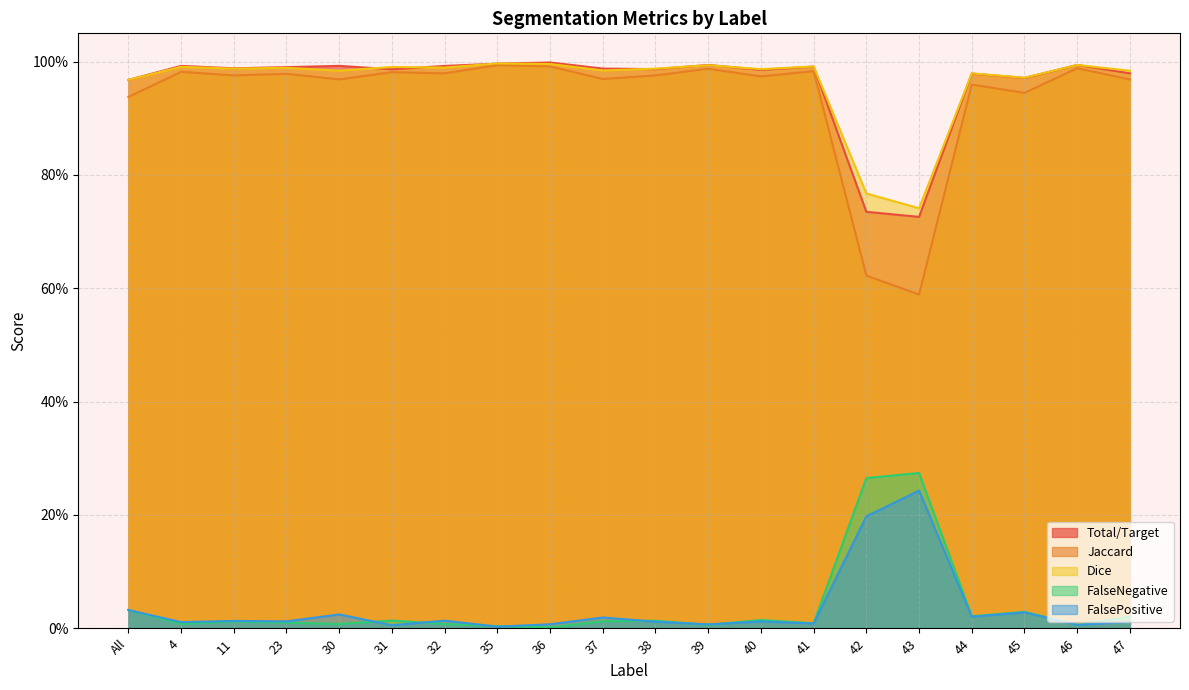

The value of FalsePositive at 40 is 0.0. True or false?

True